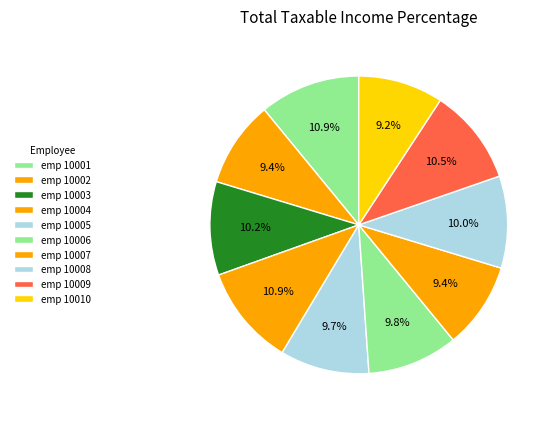

Count the number of slices in the pie.

10